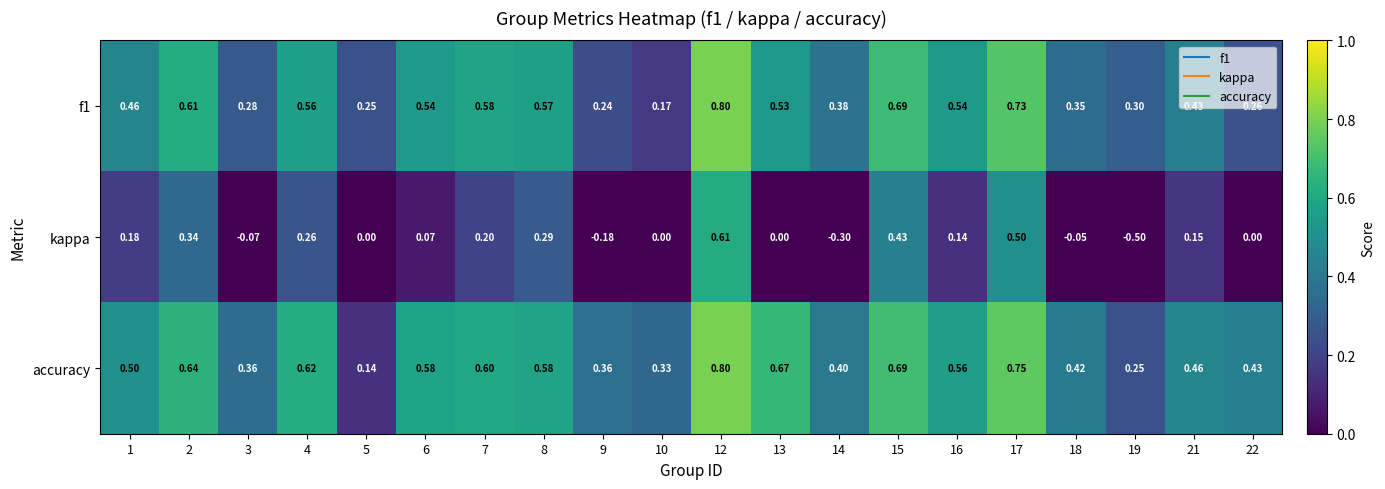

How many data points does each series have?

20